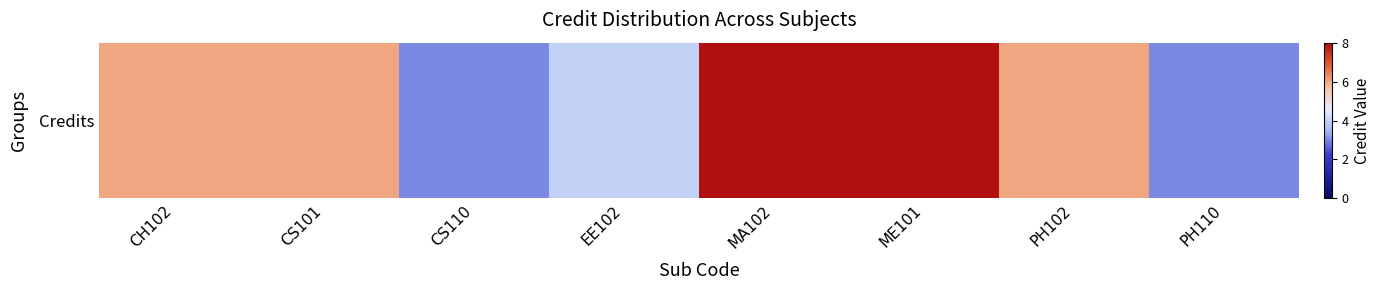

How many values are between 4 and 8?

6